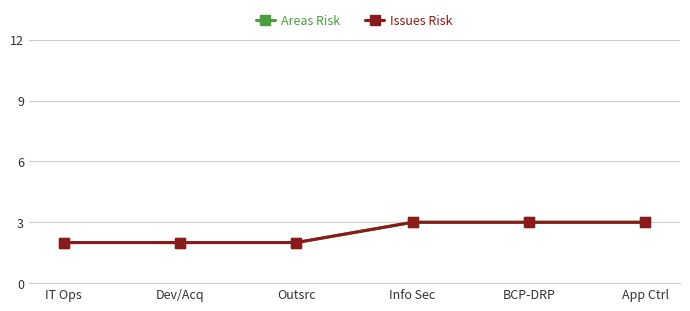

What is the value of the Areas Risk point at the 2nd from the left?

2